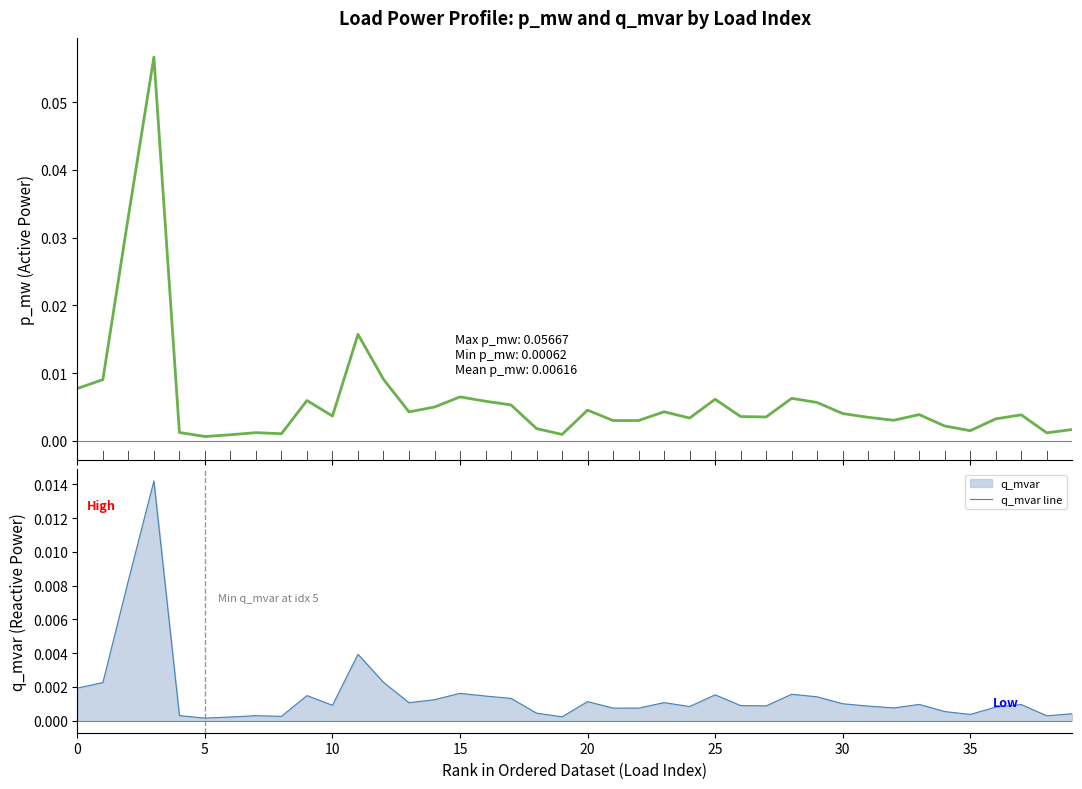

True or false: q_mvar line and p_mw intersect in this chart.

False